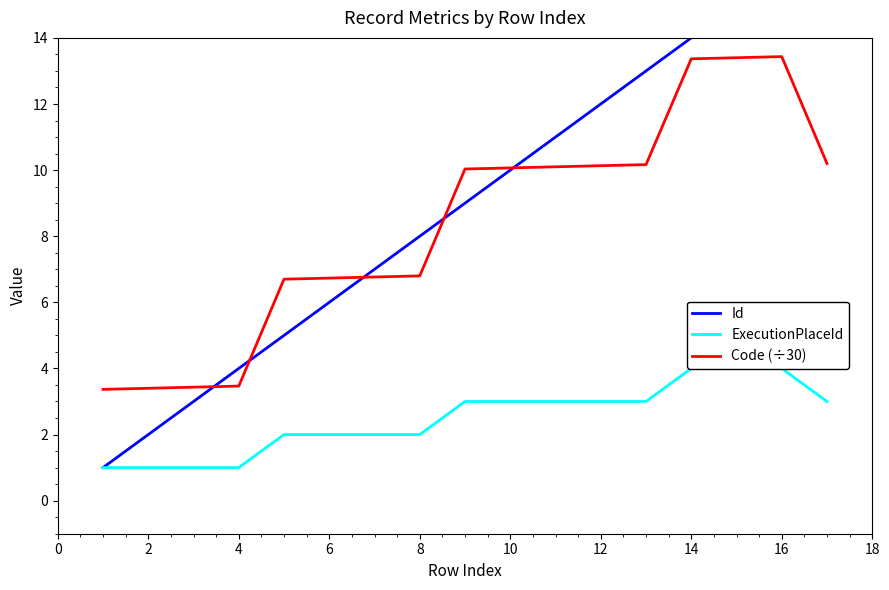

Is it true that Code (÷30) equals 13.4 at 16?

True